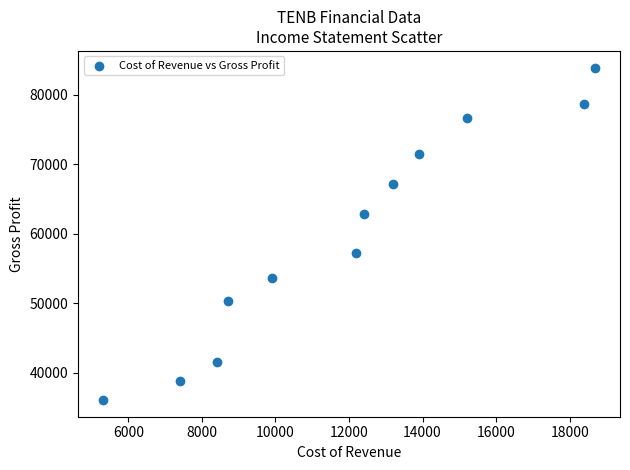

What is the average X value?

11975